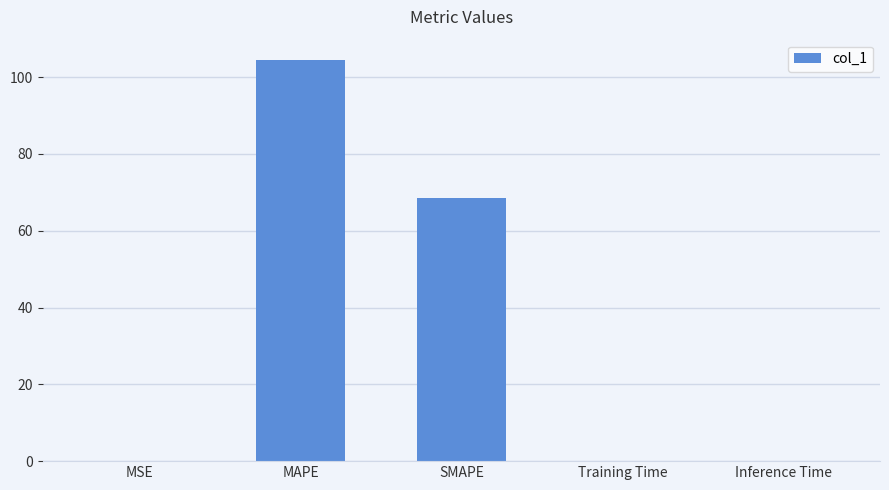

Which has a higher value, SMAPE or Inference Time?

SMAPE